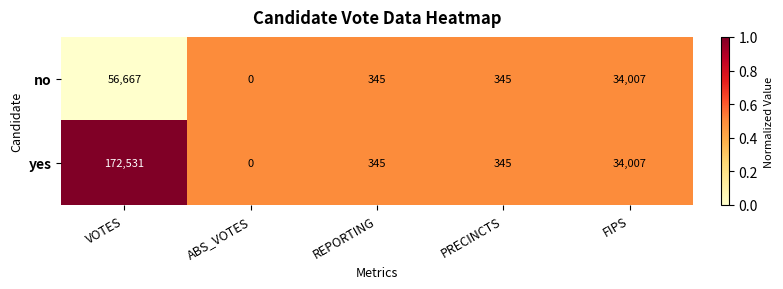

How many distinct data groups are displayed?

2